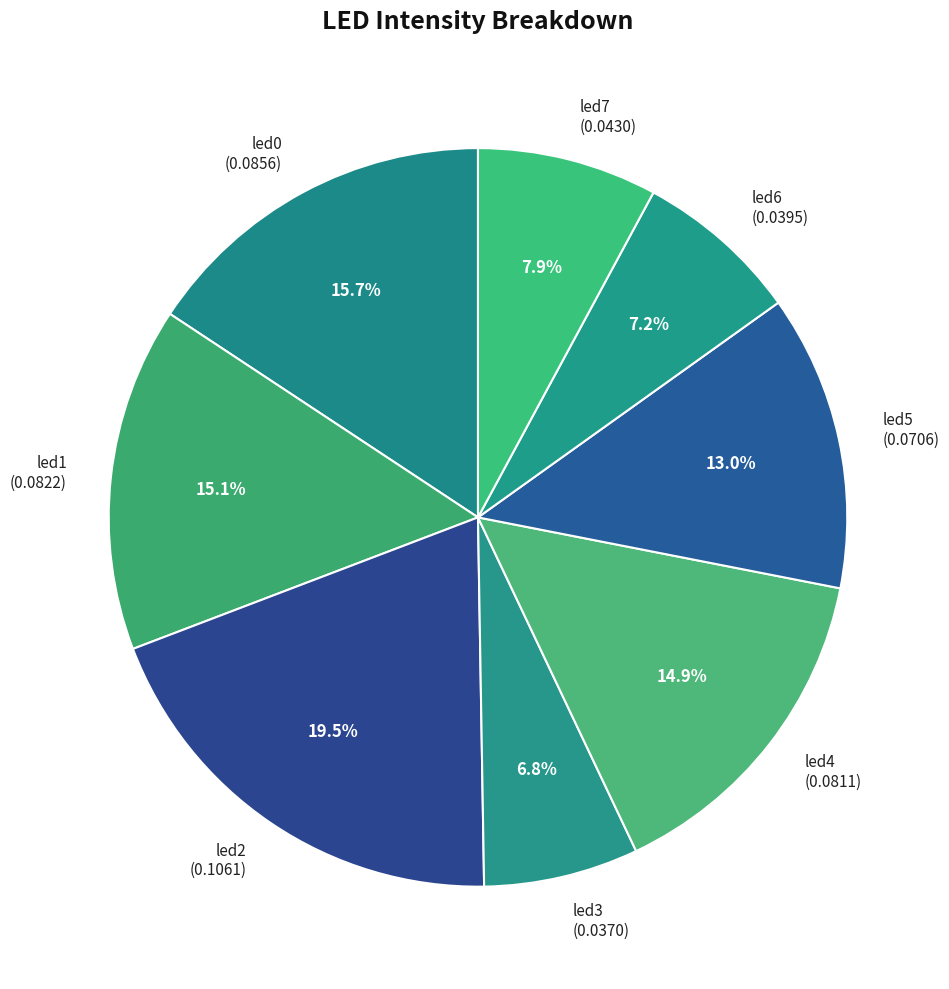

Which slice is the largest?

led2